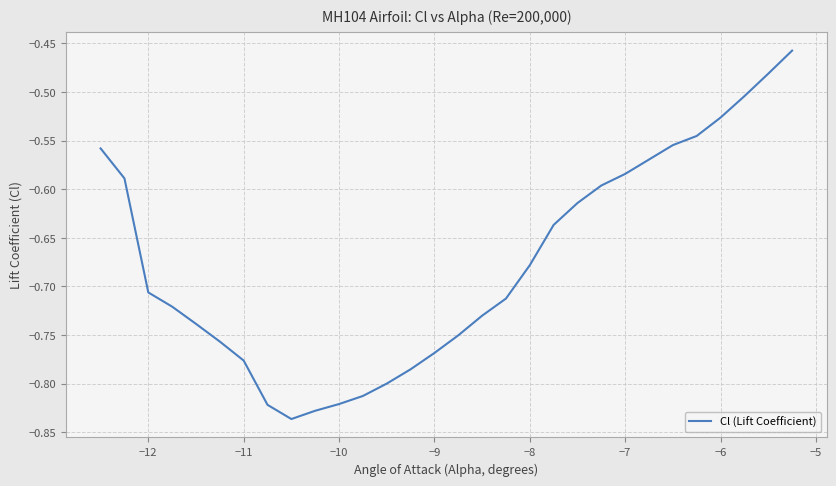

What is the difference between the maximum and minimum values?

0.4